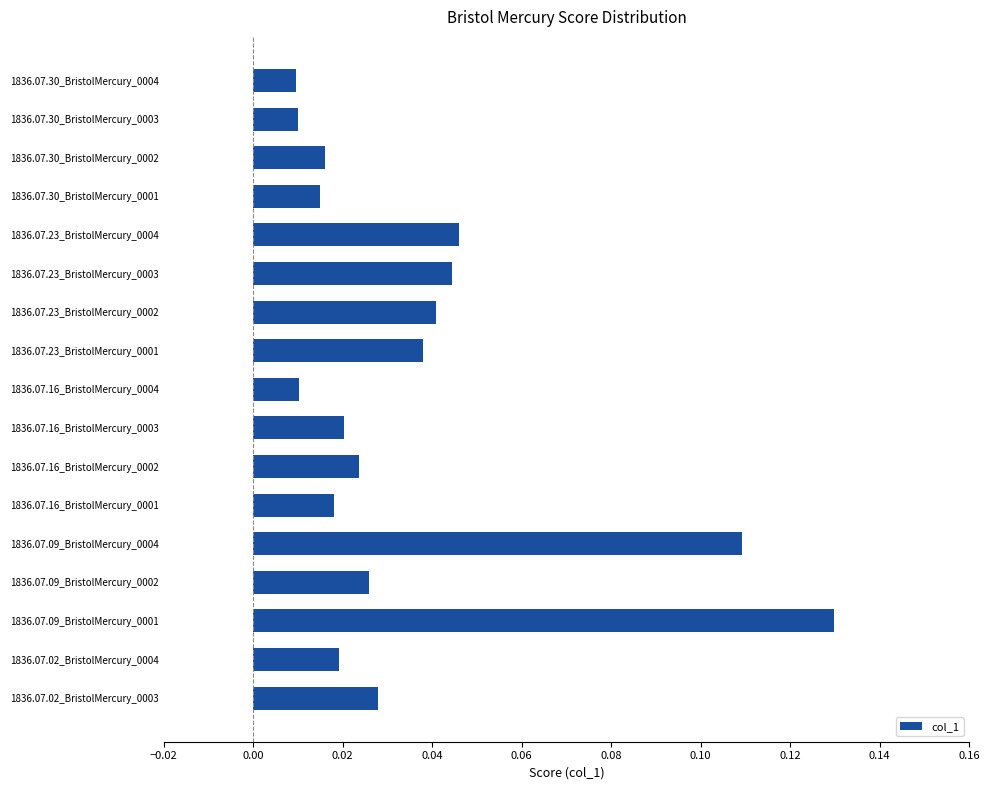

What is the sum of all values?

0.6